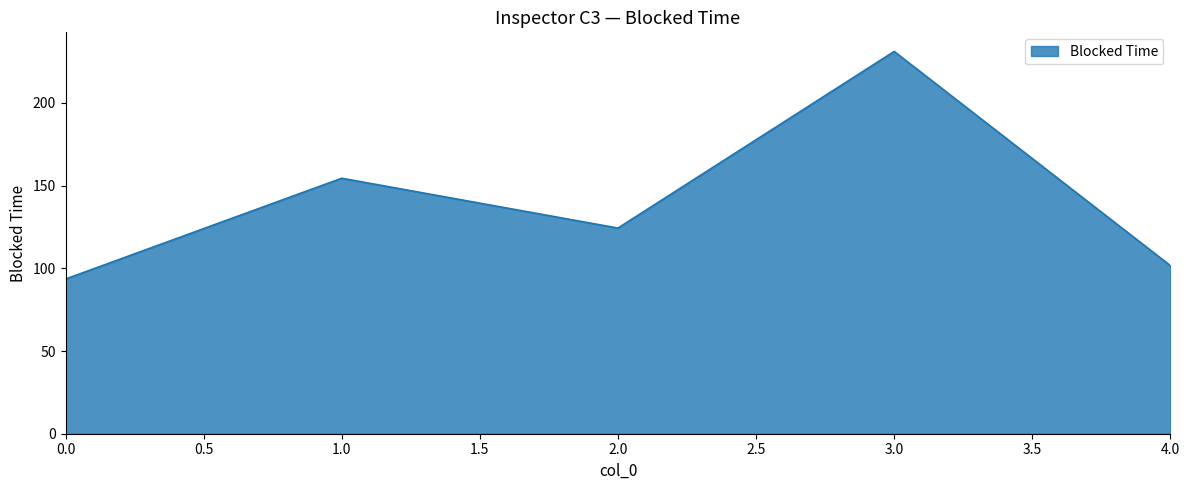

True or false: the data has more than 2 interior local peaks.

False